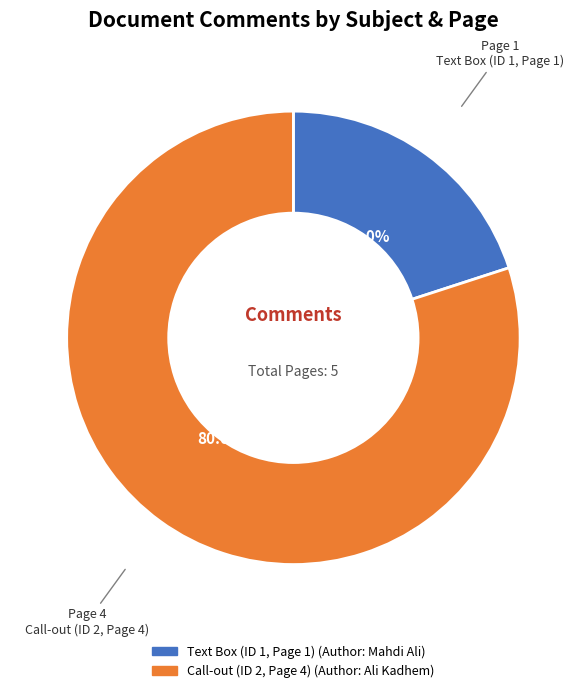

Which has a higher value, Text Box (ID 1, Page 1) or Call-out (ID 2, Page 4)?

Call-out (ID 2, Page 4)